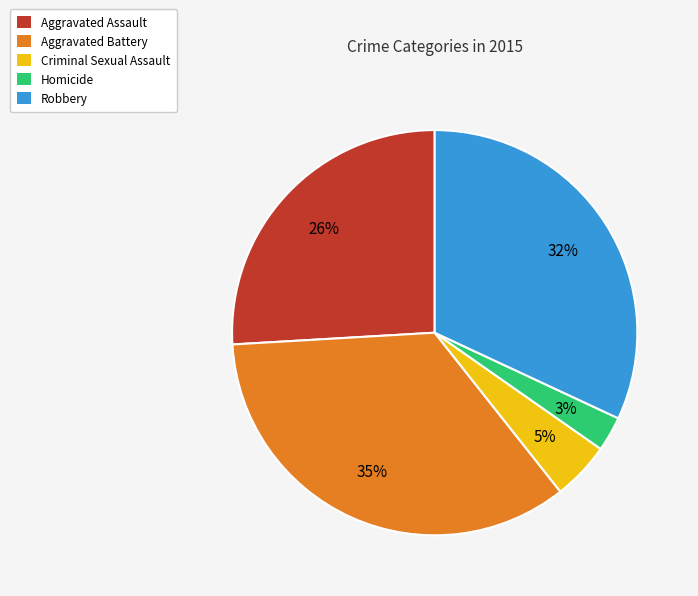

Which slice is the largest?

Aggravated Battery